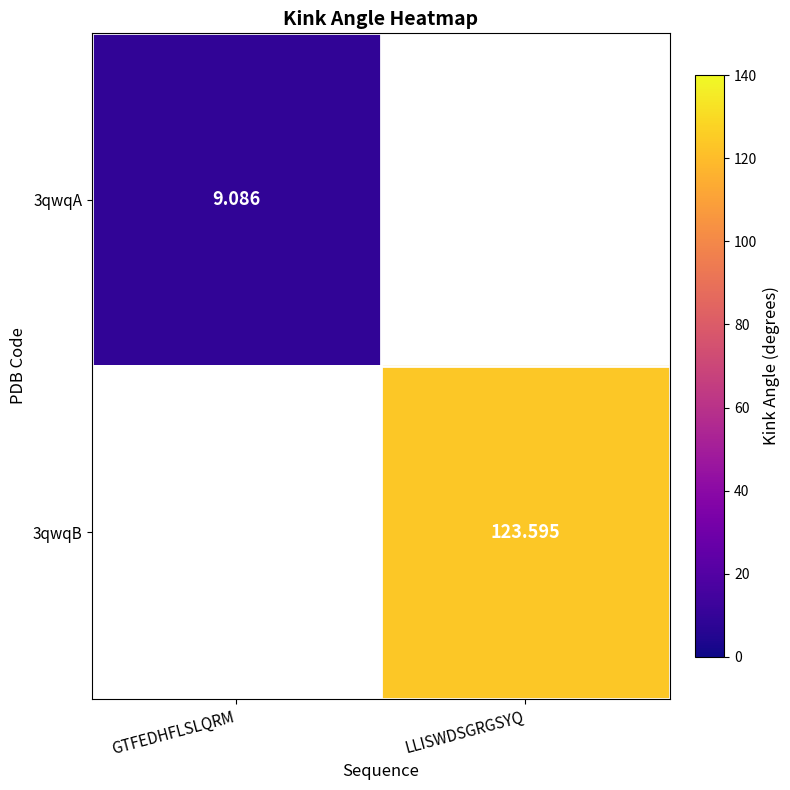

The value of 3qwqA at GTFEDHFLSLQRM is 16.2. True or false?

False